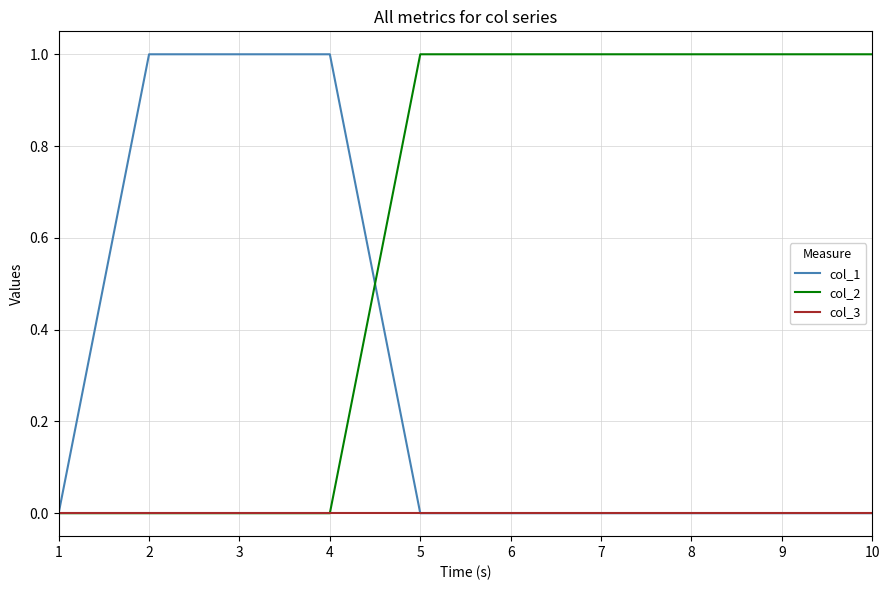

Which series has the largest total across all categories?

col_2